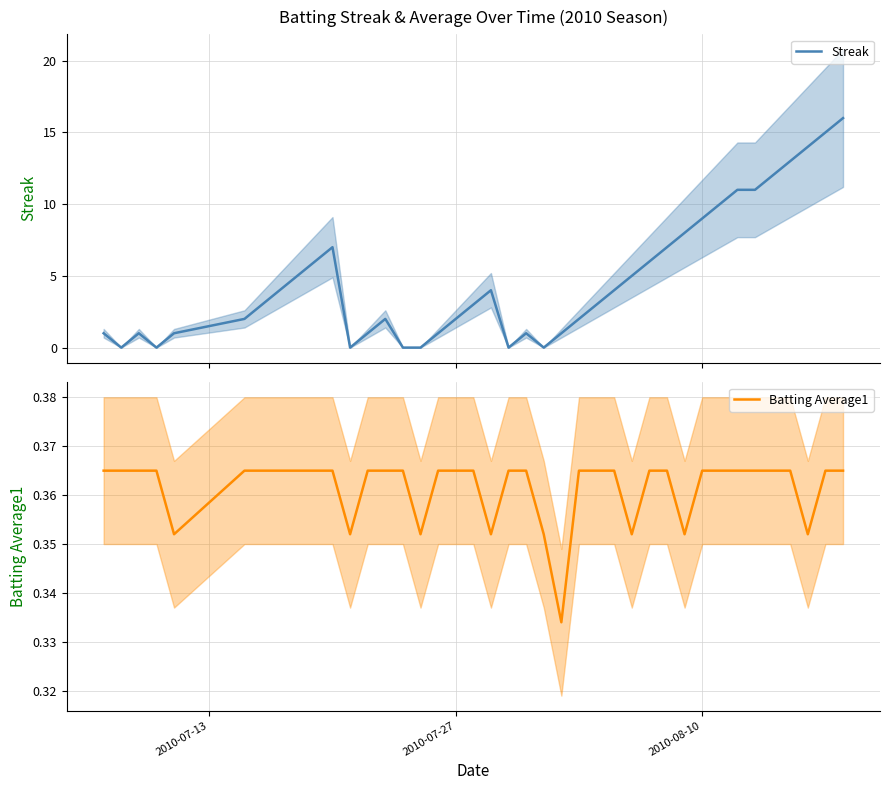

What is the highest value of the Streak series?

16